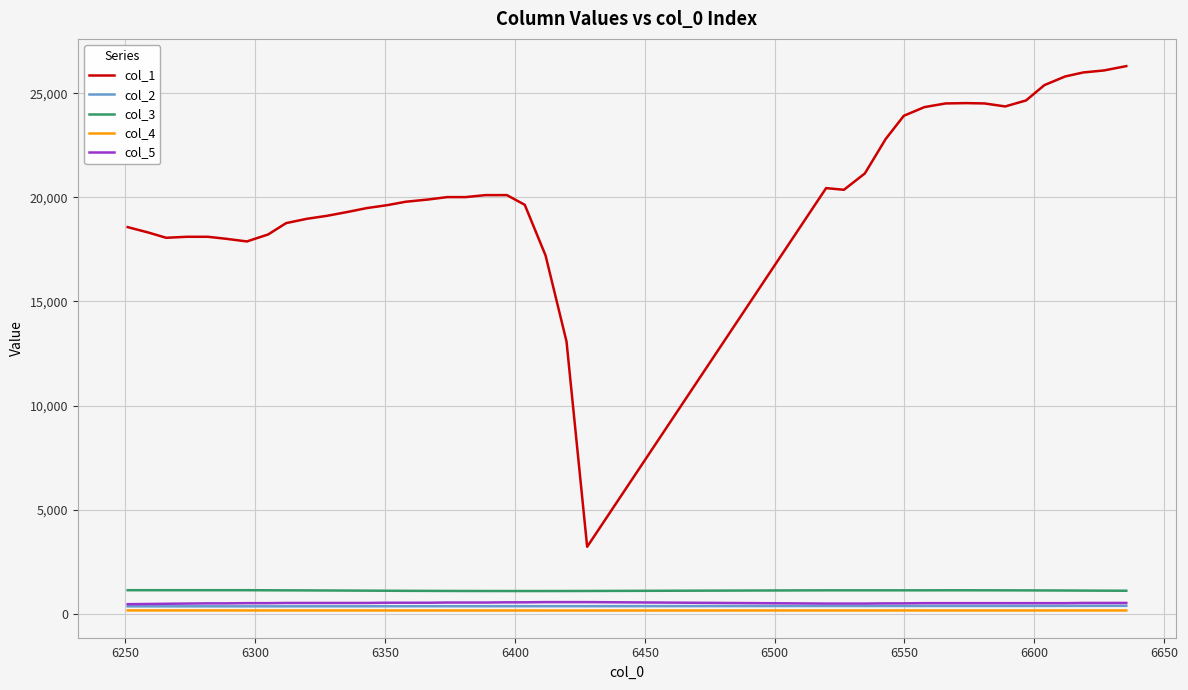

True or false: col_5 and col_4 intersect in this chart.

False